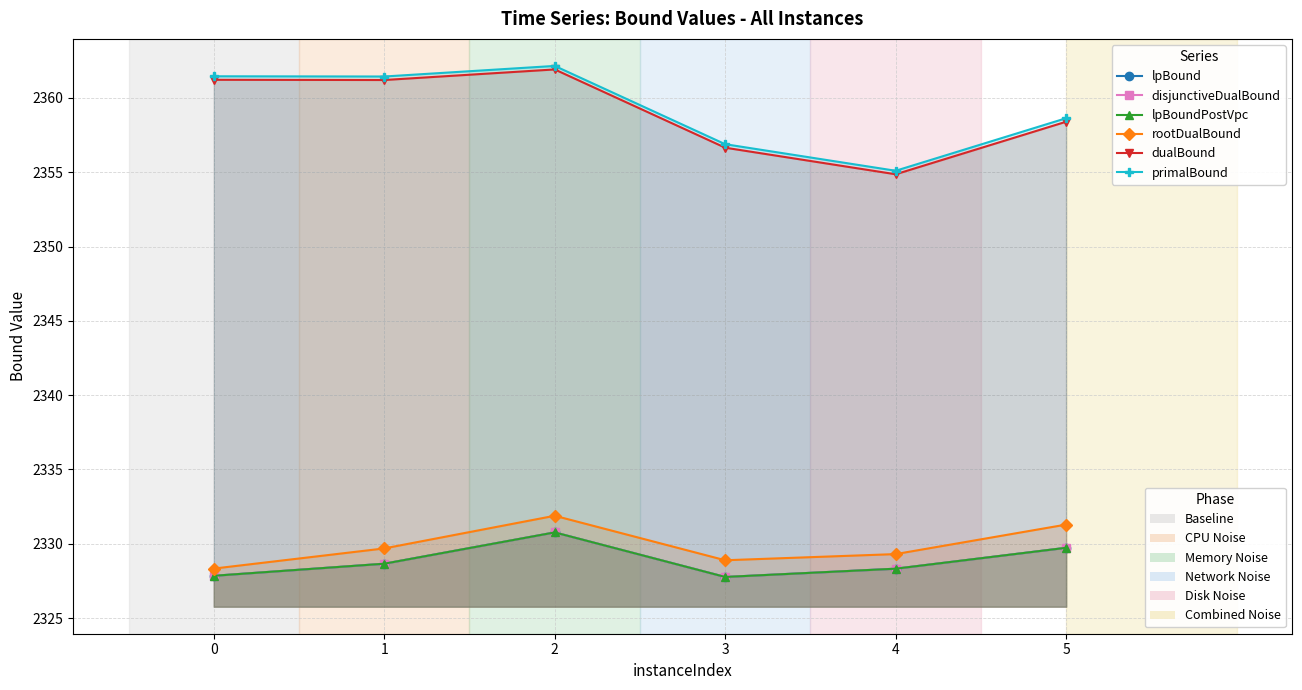

What is the value of the primalBound point at the 4th from the left?

2356.9